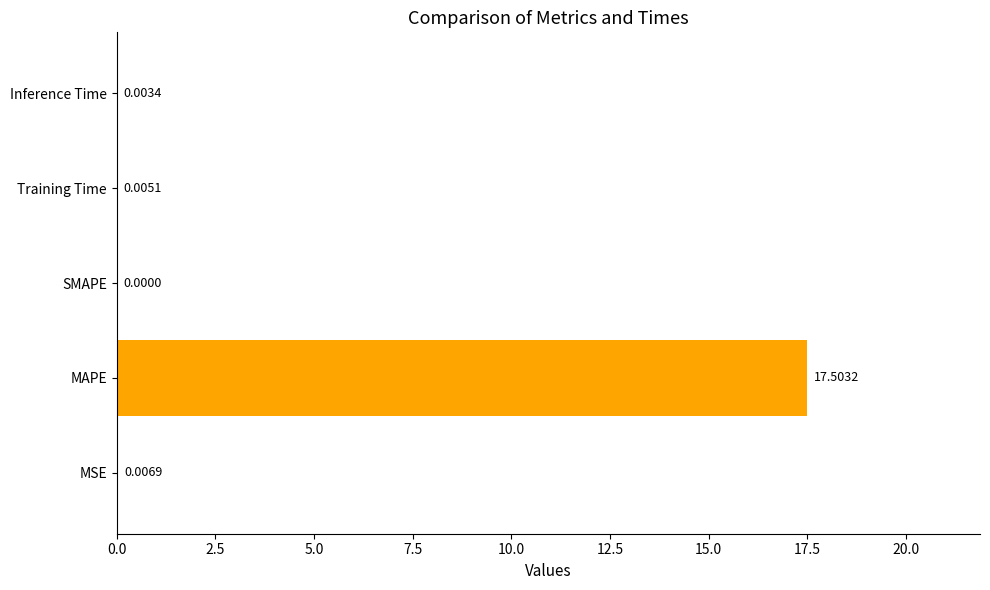

Between MSE and Inference Time, which is larger?

MSE